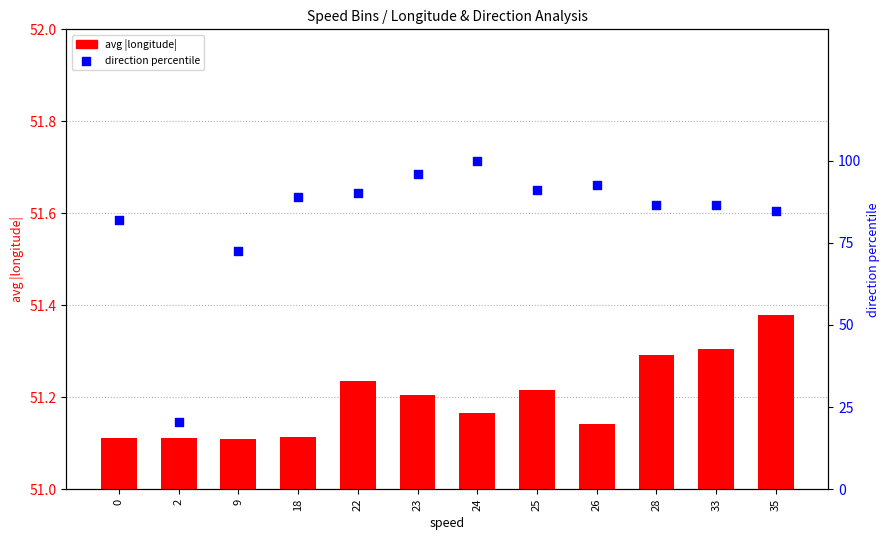

Which series contains the lowest Y value?

direction percentile